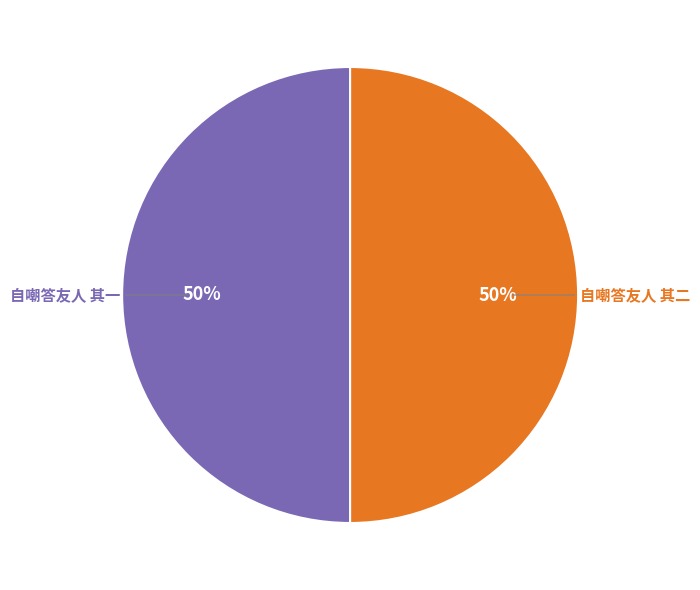

How many segments does this pie chart have?

2